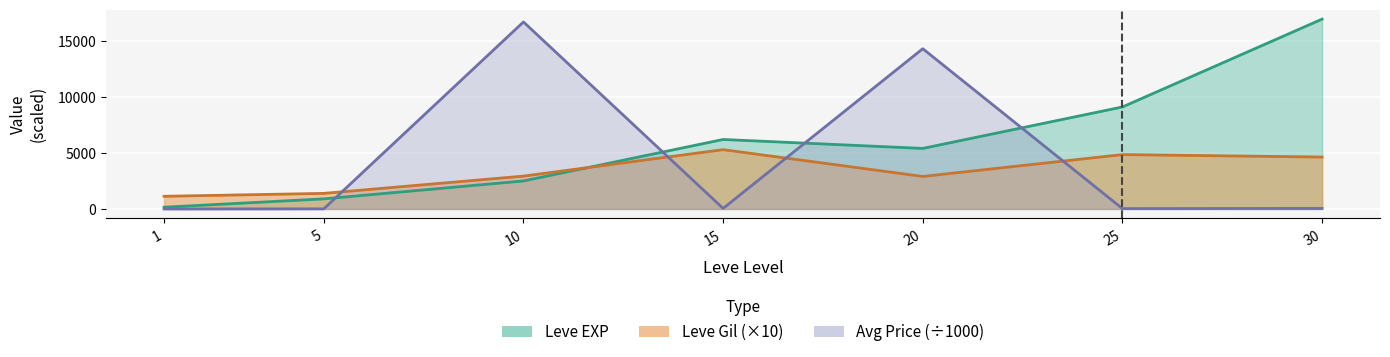

At which category is the sum across all series the highest?

20